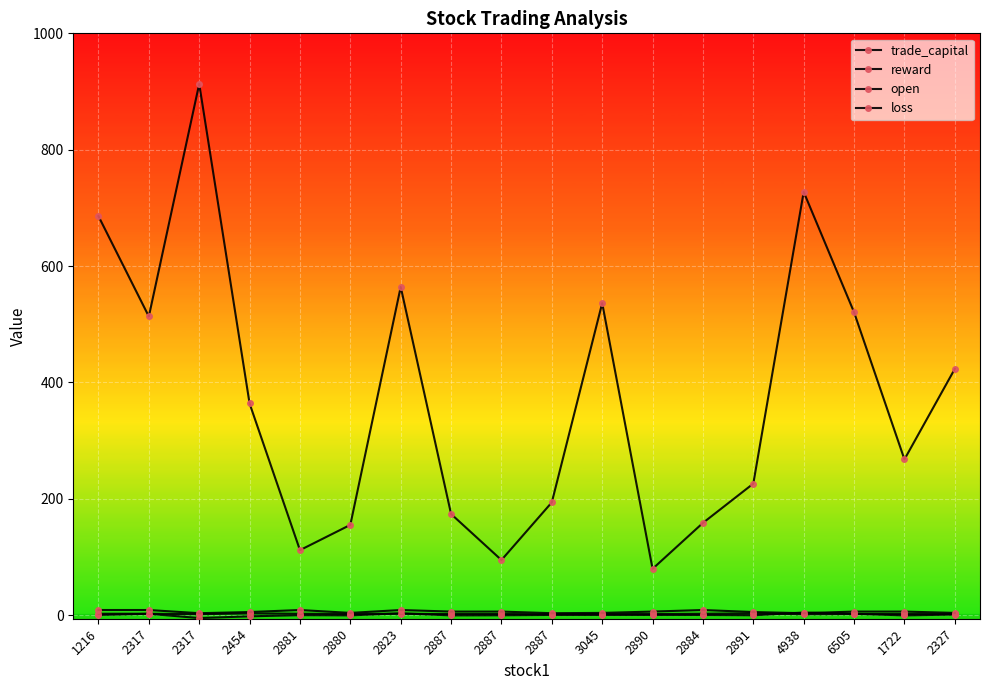

True or false: loss and trade_capital cross at least once.

False